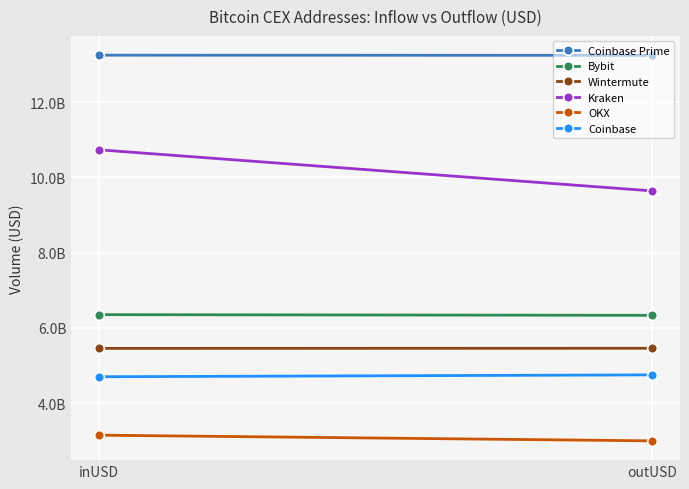

What are all the series names shown in the legend?

Coinbase Prime, Bybit, Wintermute, Kraken, OKX, Coinbase